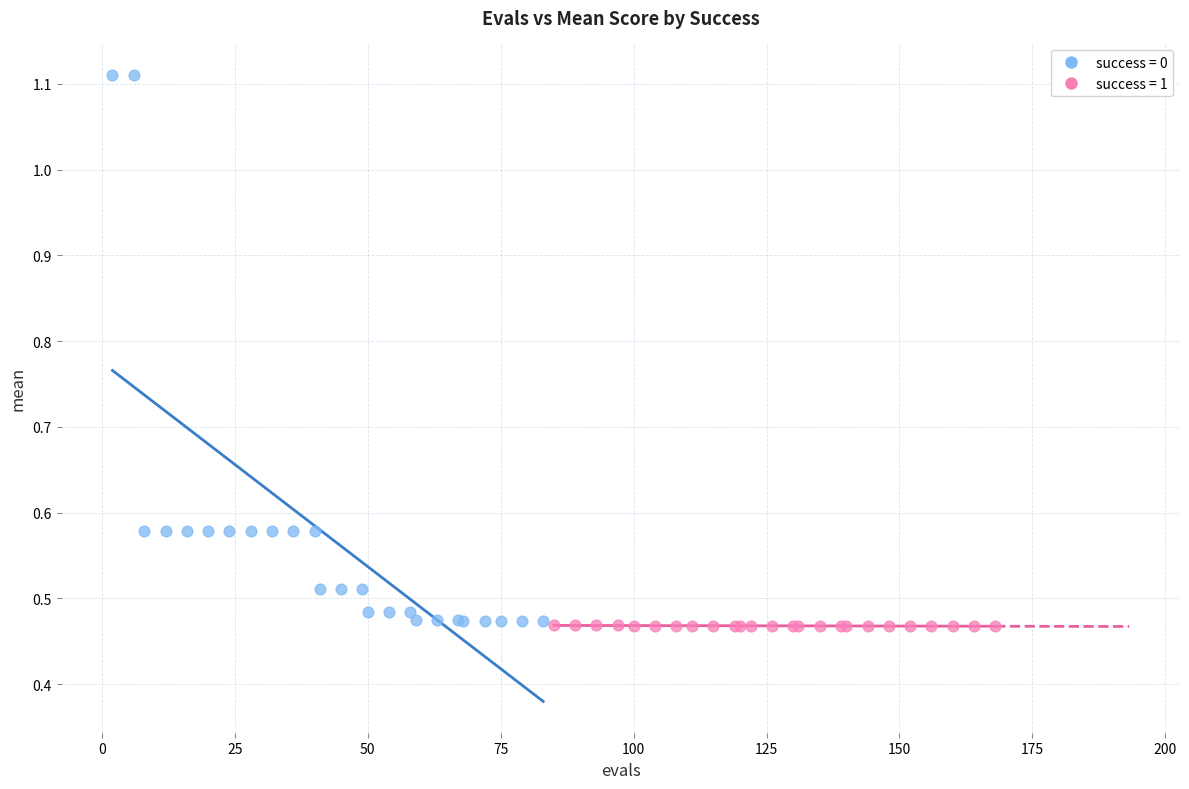

Which series has the largest Y range (max minus min)?

success = 0